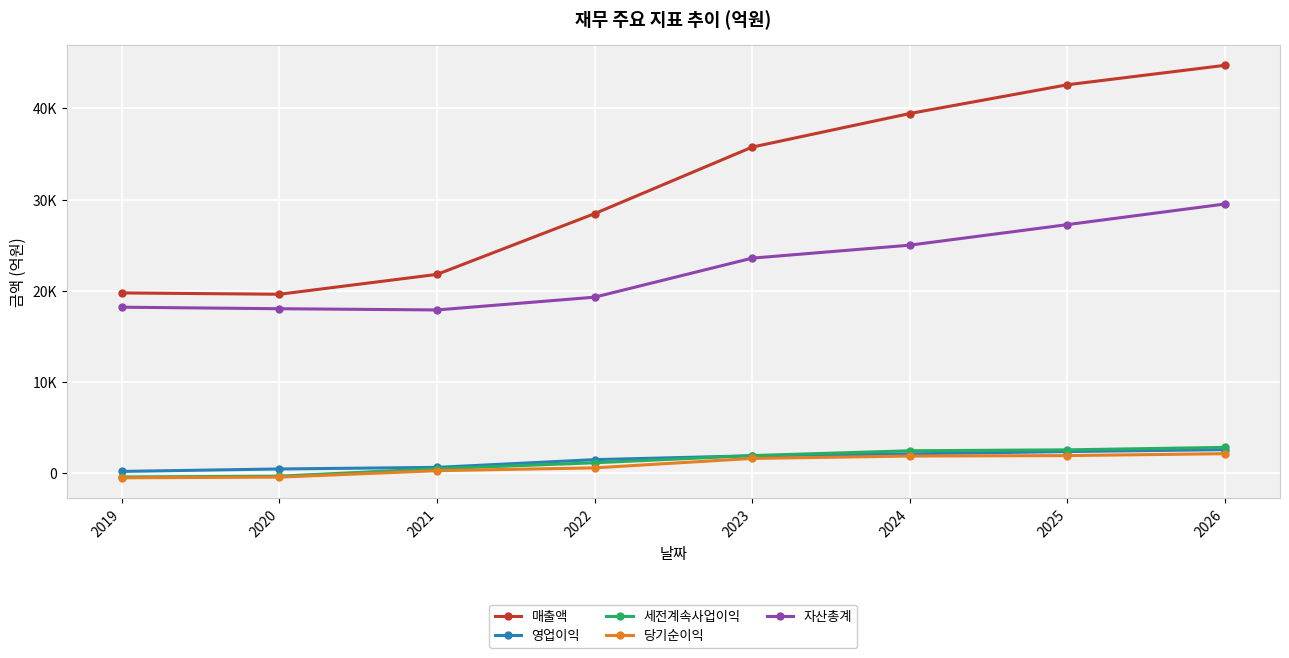

True or false: 영업이익 and 자산총계 intersect in this chart.

False